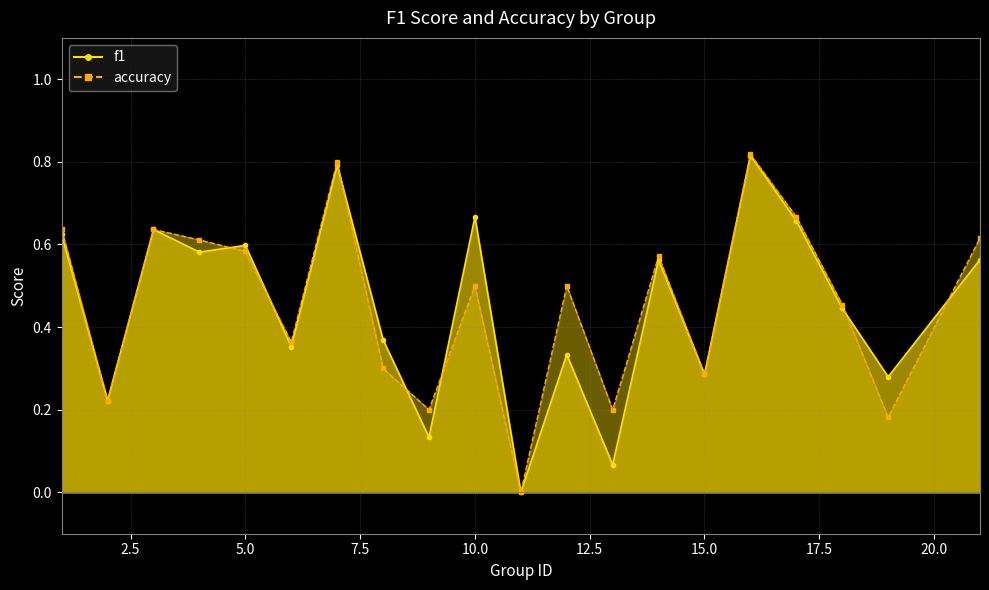

Read the accuracy value at 9.

0.2